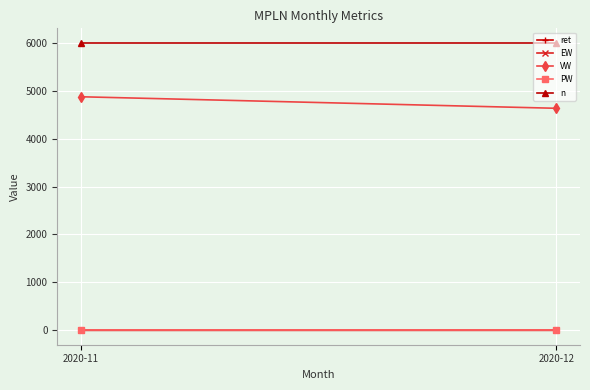

What is the sum of the PW values at 2020-11 and 2020-12?

14.2